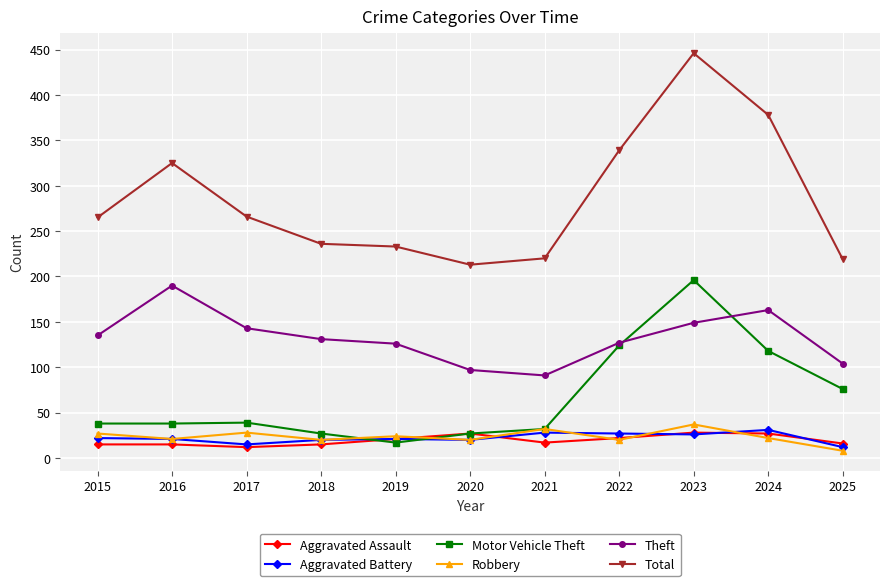

What is the difference between the second highest and second lowest values in the Aggravated Assault series?

12